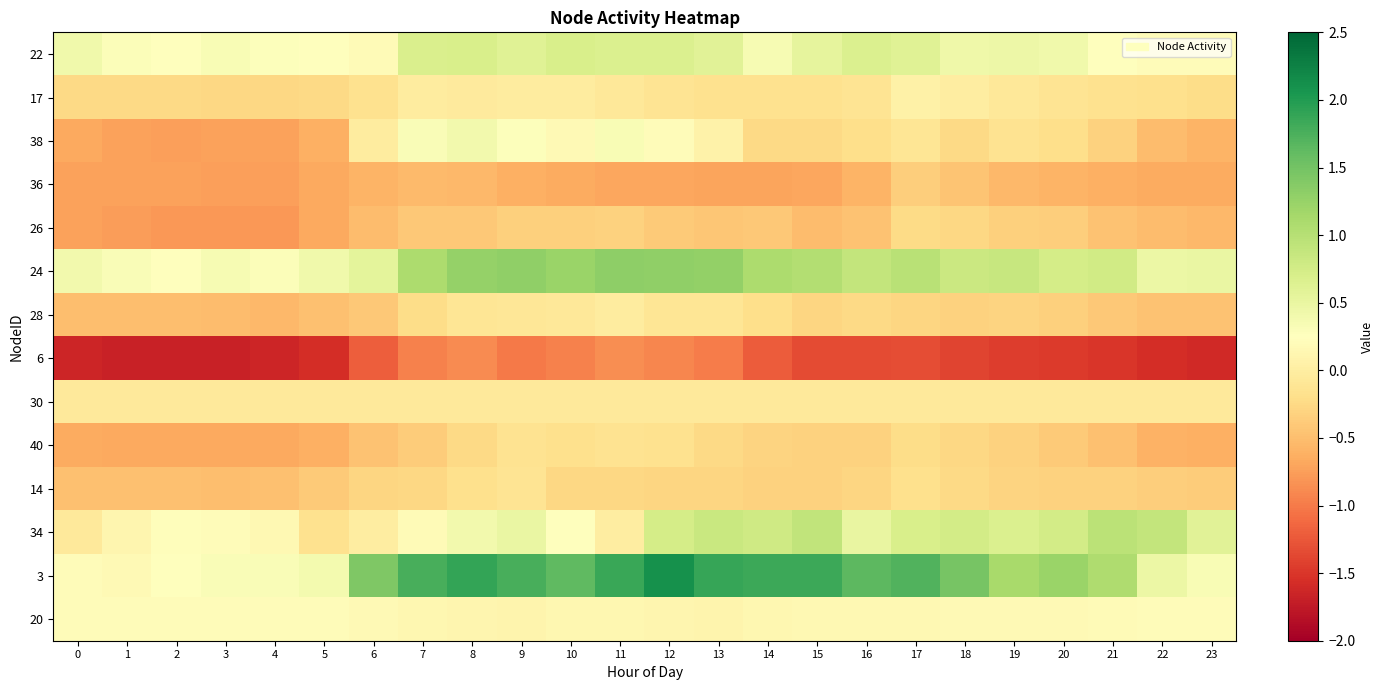

Rank the series at 19 from lowest to highest value.

6, 36, 26, 40, 28, 14, 38, 17, 30, 20, 22, 34, 24, 3